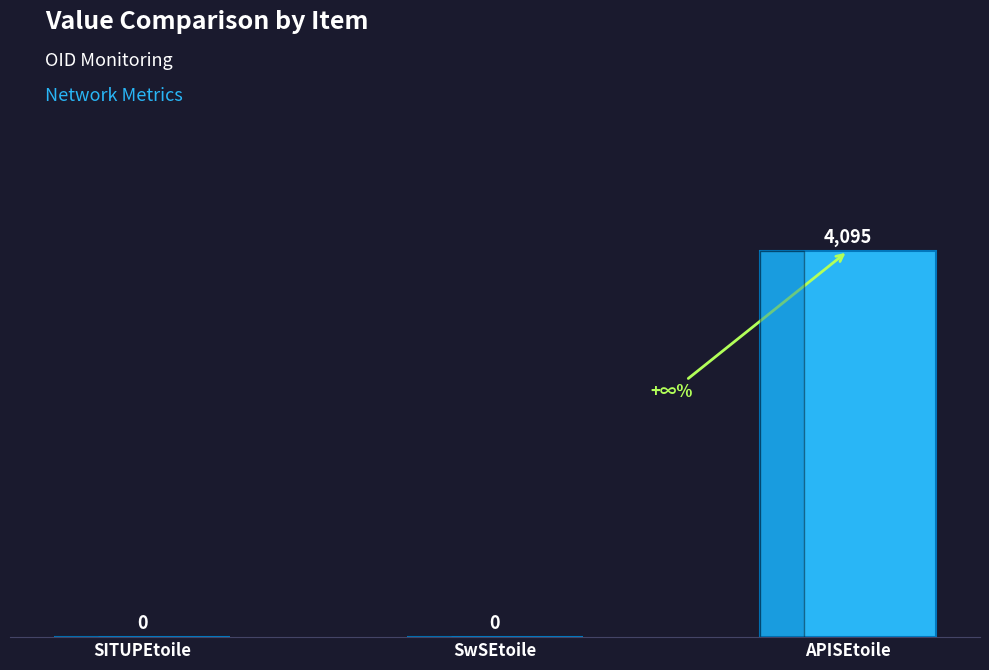

What is the average value?

1365